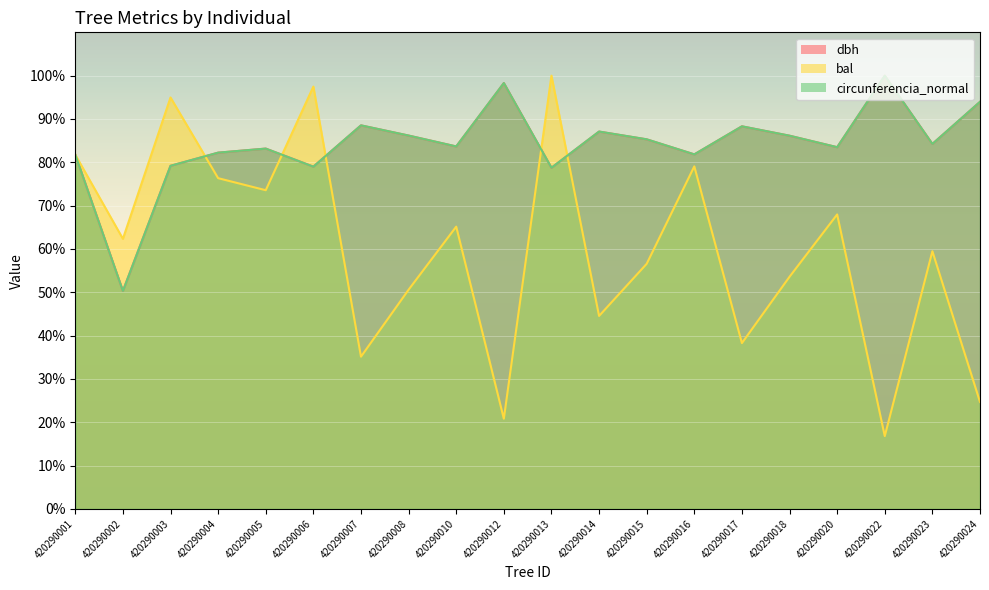

At 420290001, list the series in order from smallest to largest.

bal, circunferencia_normal, dbh